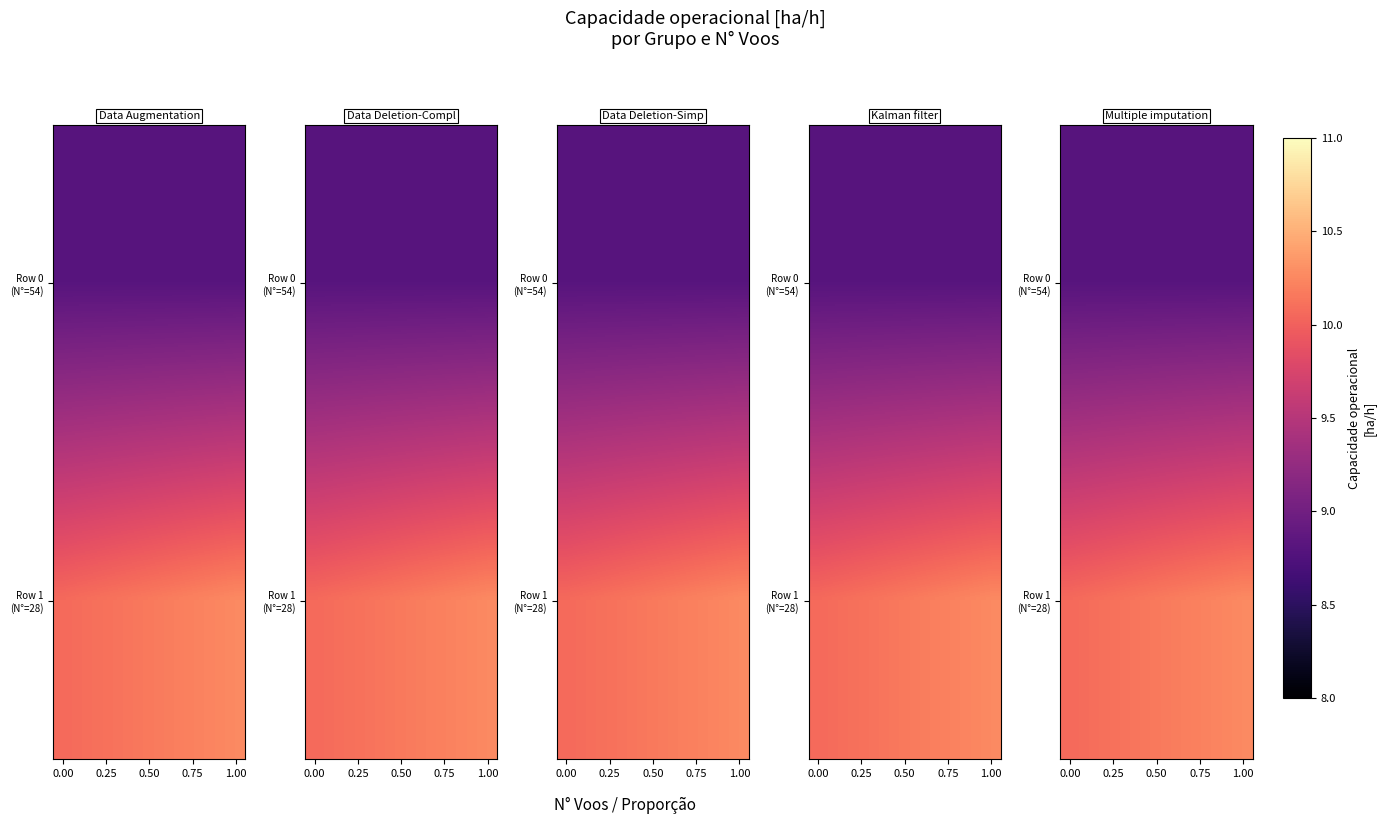

Which series has the widest spread of values?

Row 1 (N°=28)